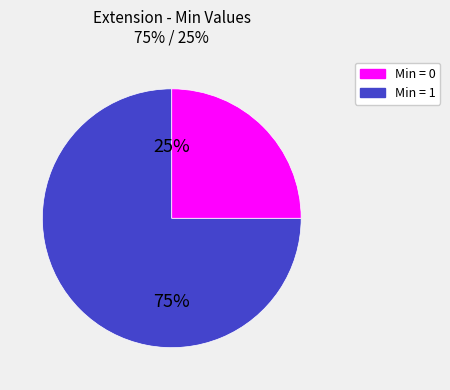

Does Extension.id account for over 50% of the chart?

No